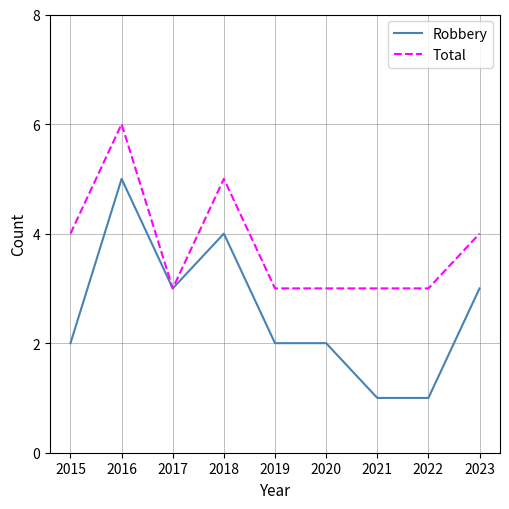

Which series has the widest spread of values?

Robbery